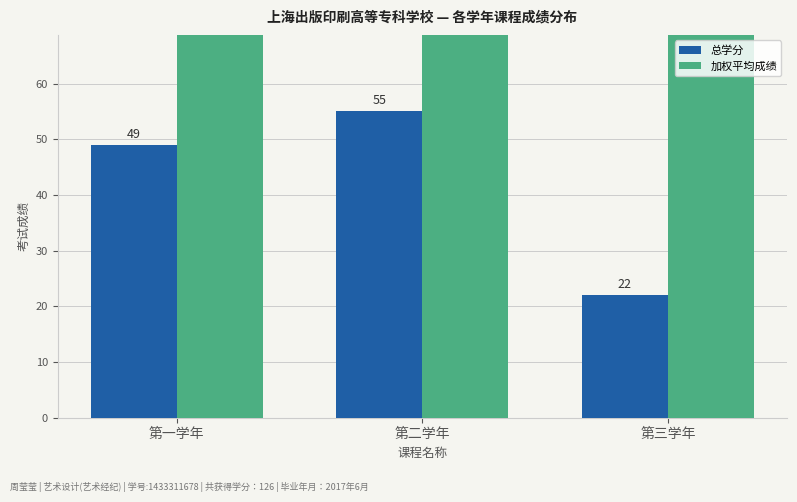

What is the difference between the highest and lowest values at 第二学年?

28.1